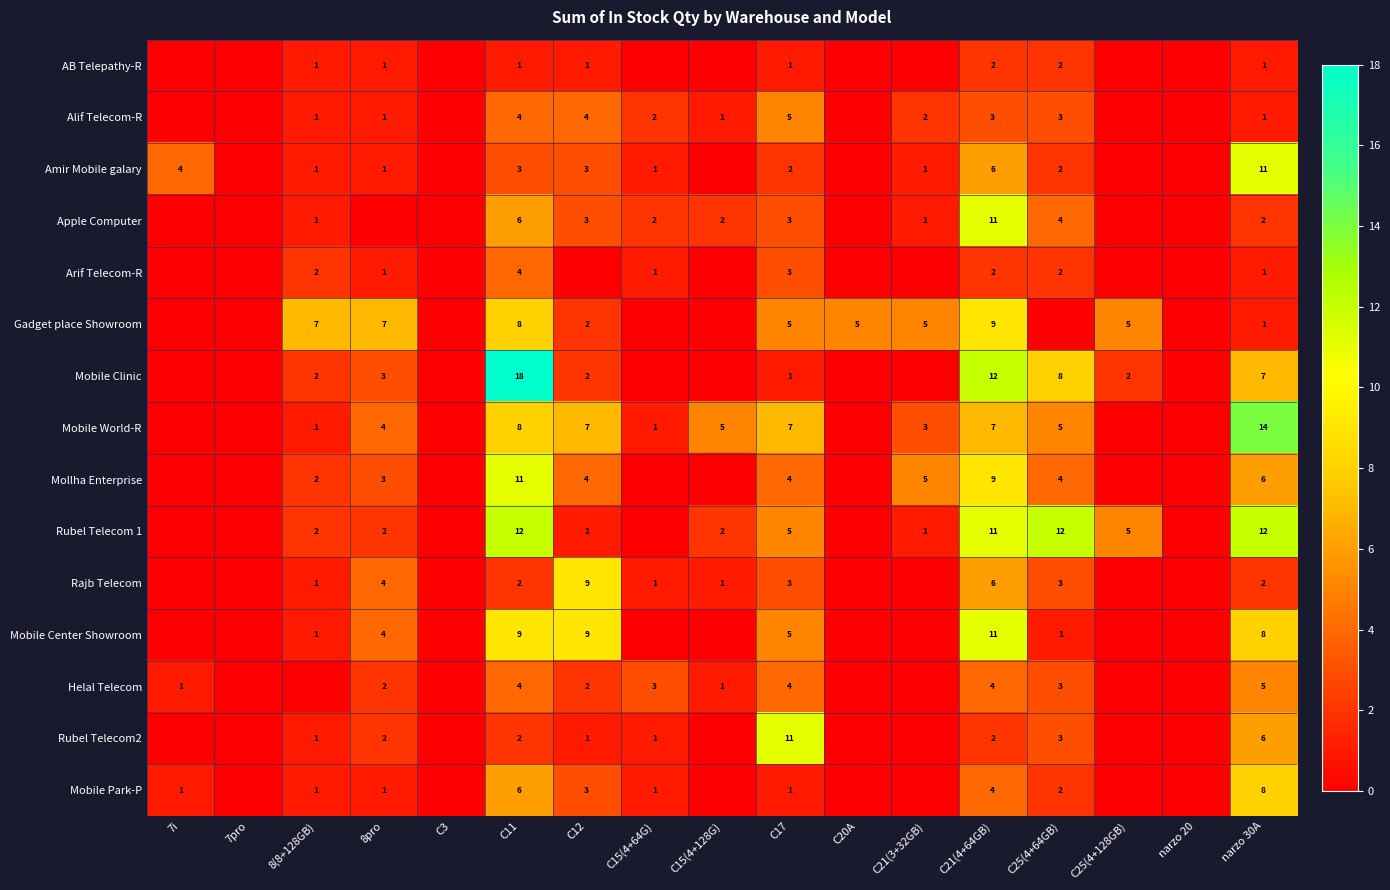

What is the sum of the Rubel Telecom 1 values at C12 and C15(4+128G)?

3